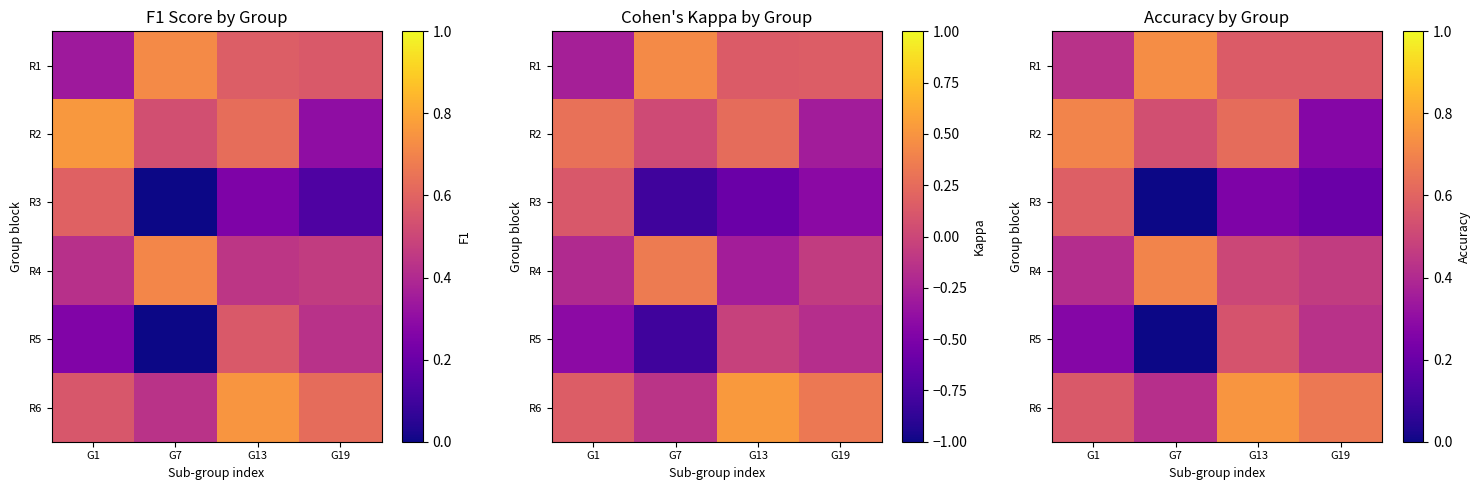

What is the highest value of the R2 series?

0.7